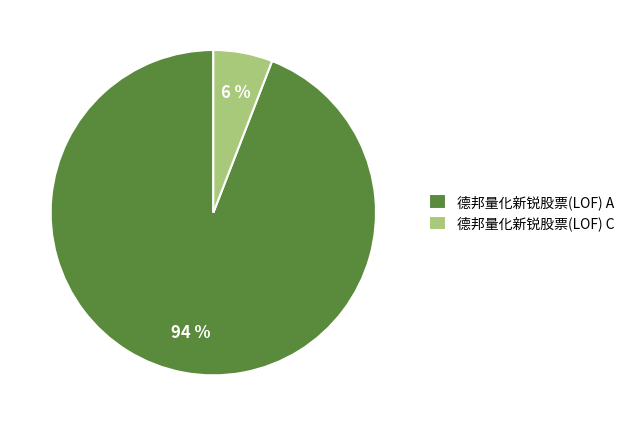

To the nearest percent, what is the difference between the 德邦量化新锐股票(LOF) C and 德邦量化新锐股票(LOF) A slice percentages?

88%